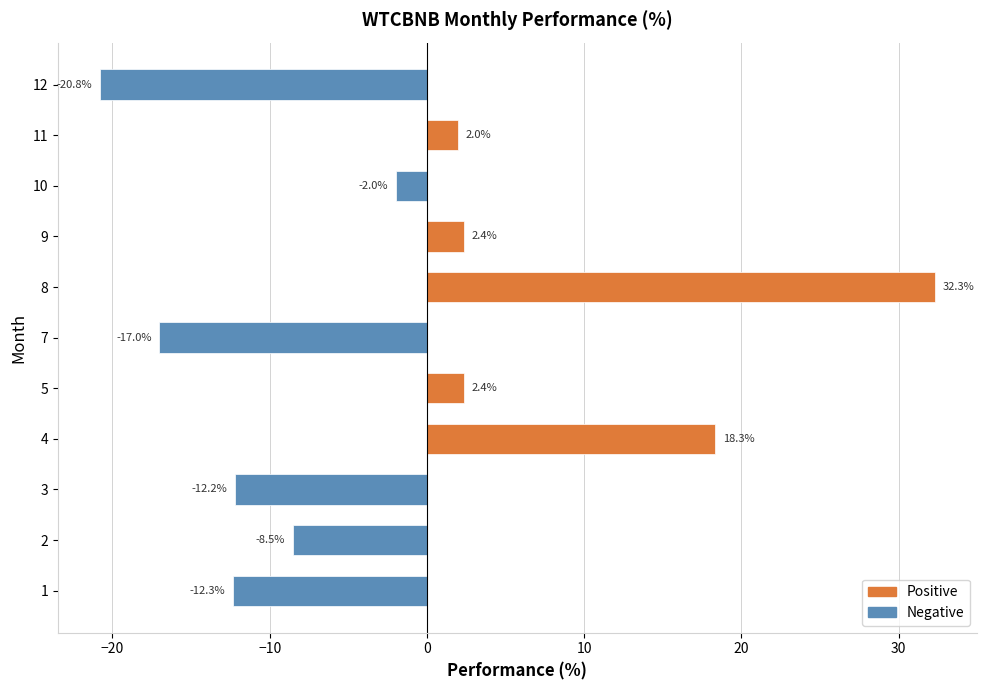

What is the difference between the second highest and minimum values?

39.2